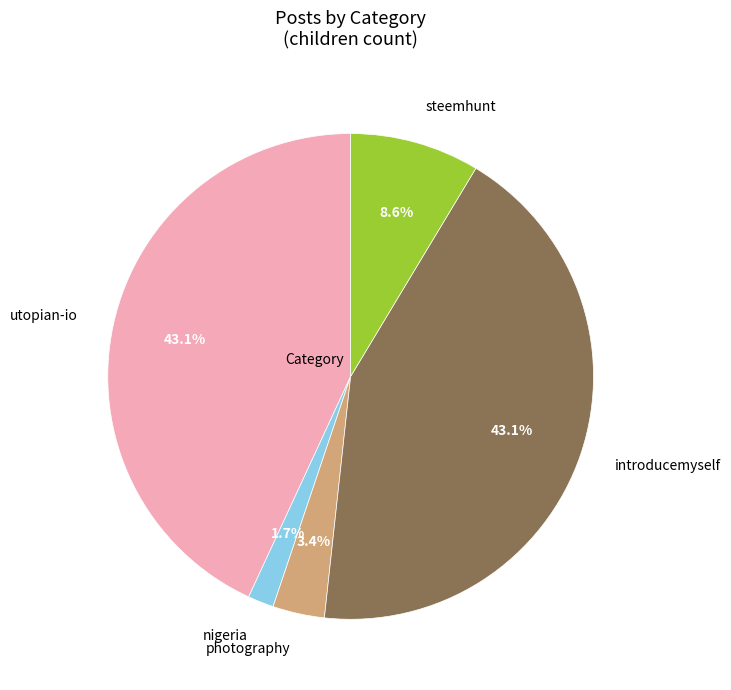

Does any single category account for the majority?

No